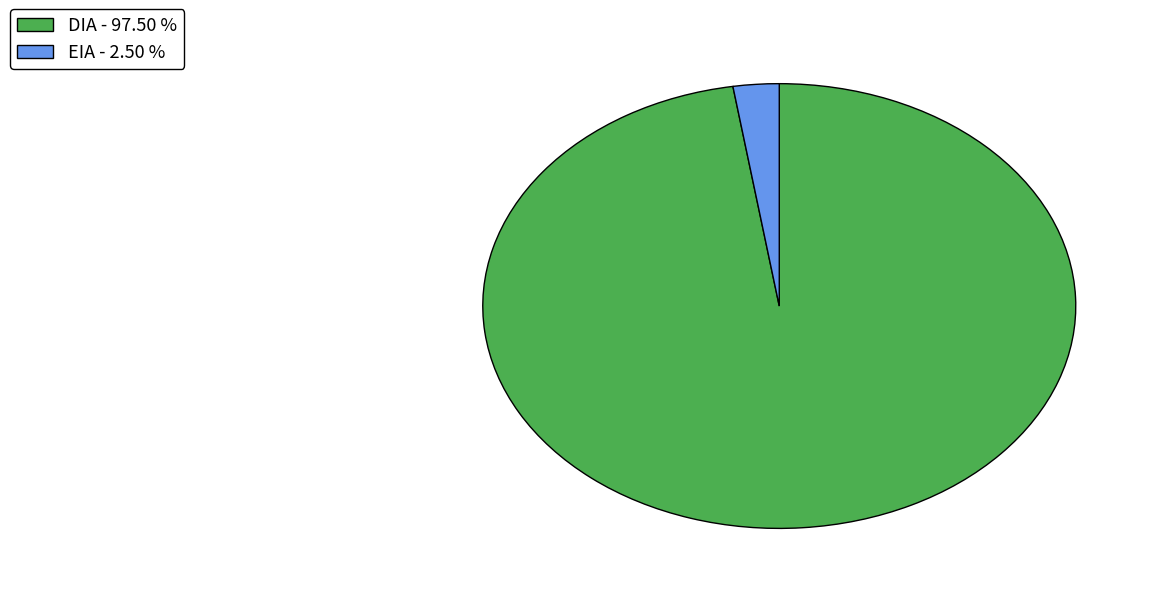

What is the smallest slice in the pie chart?

EIA